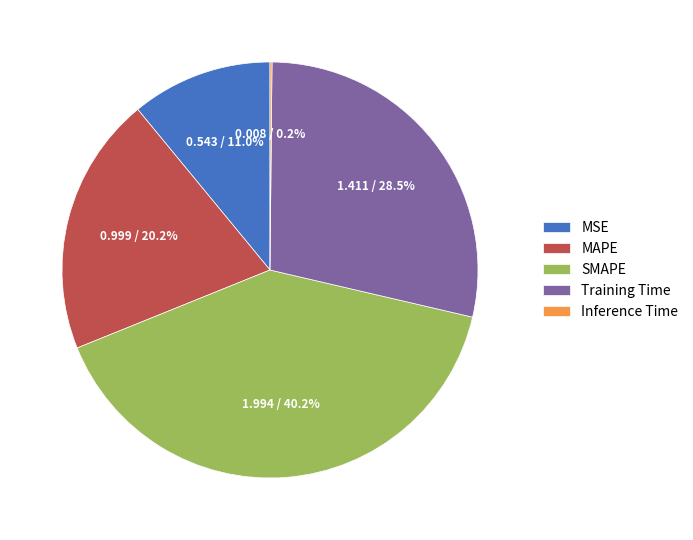

What is the largest slice in the pie chart?

SMAPE